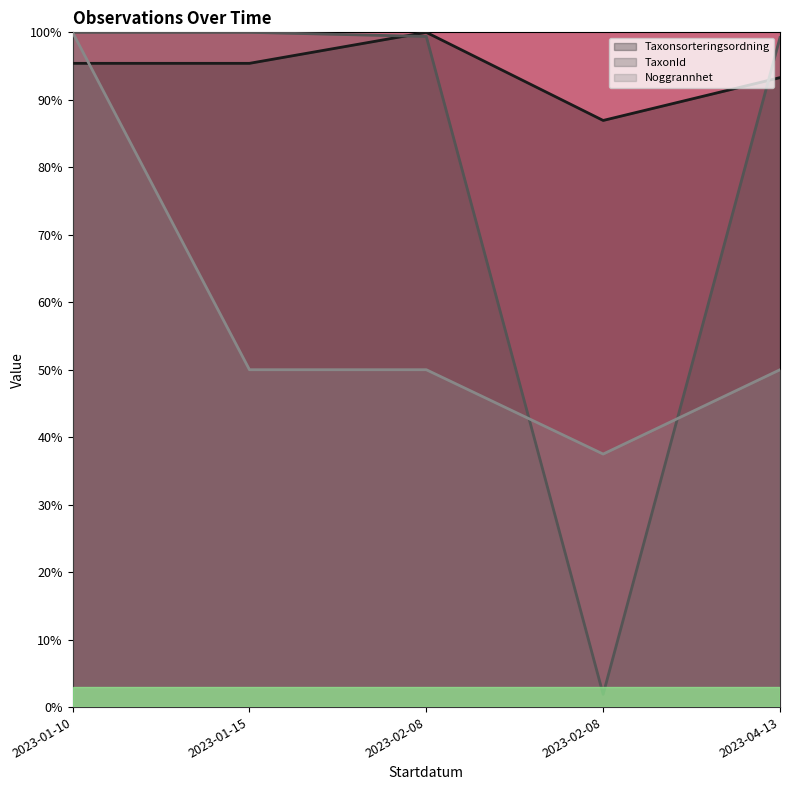

Between which two adjacent categories do TaxonId and Taxonsorteringsordning first intersect?

2023-01-15 and 2023-02-08